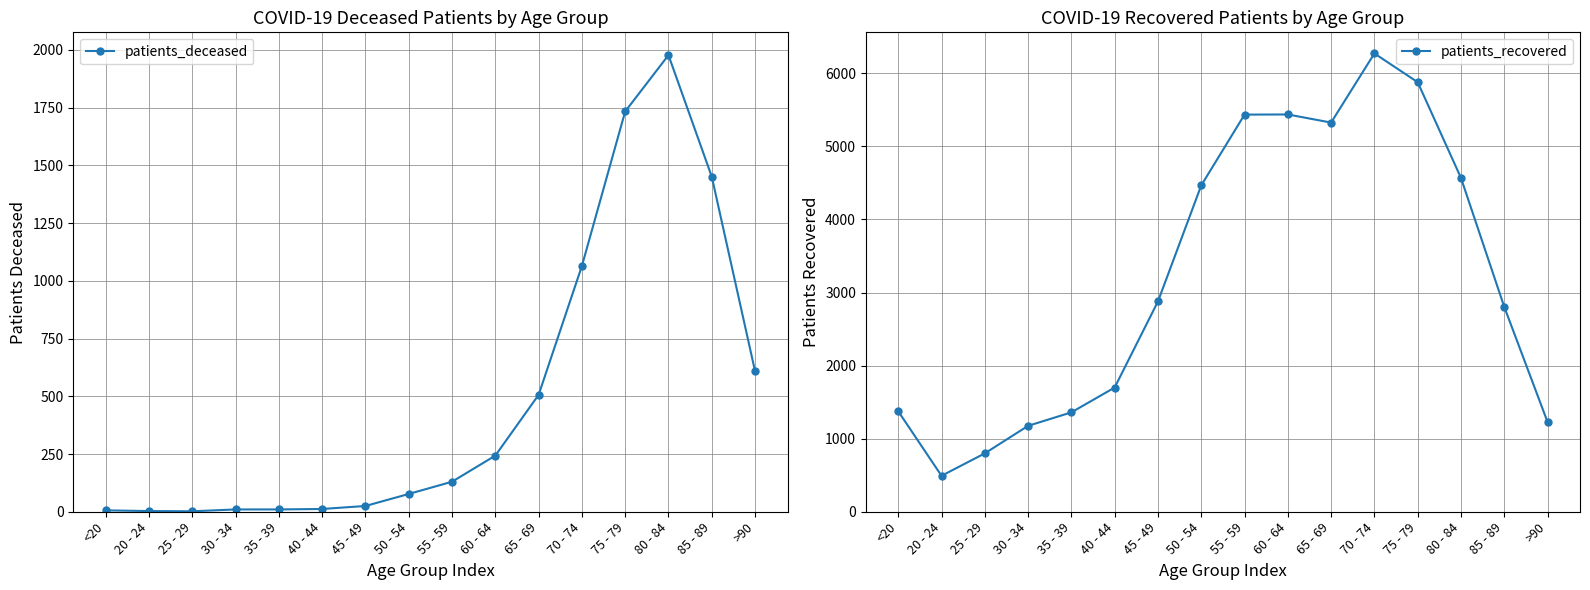

Reading left to right, what are all the values shown in this chart?

patients_deceased: 6	3	2	10	10	12	25	77	130	243	506	1064	1733	1977	1451	609
patients_recovered: 1375	492	799	1176	1360	1700	2878	4466	5435	5437	5326	6272	5879	4569	2804	1229